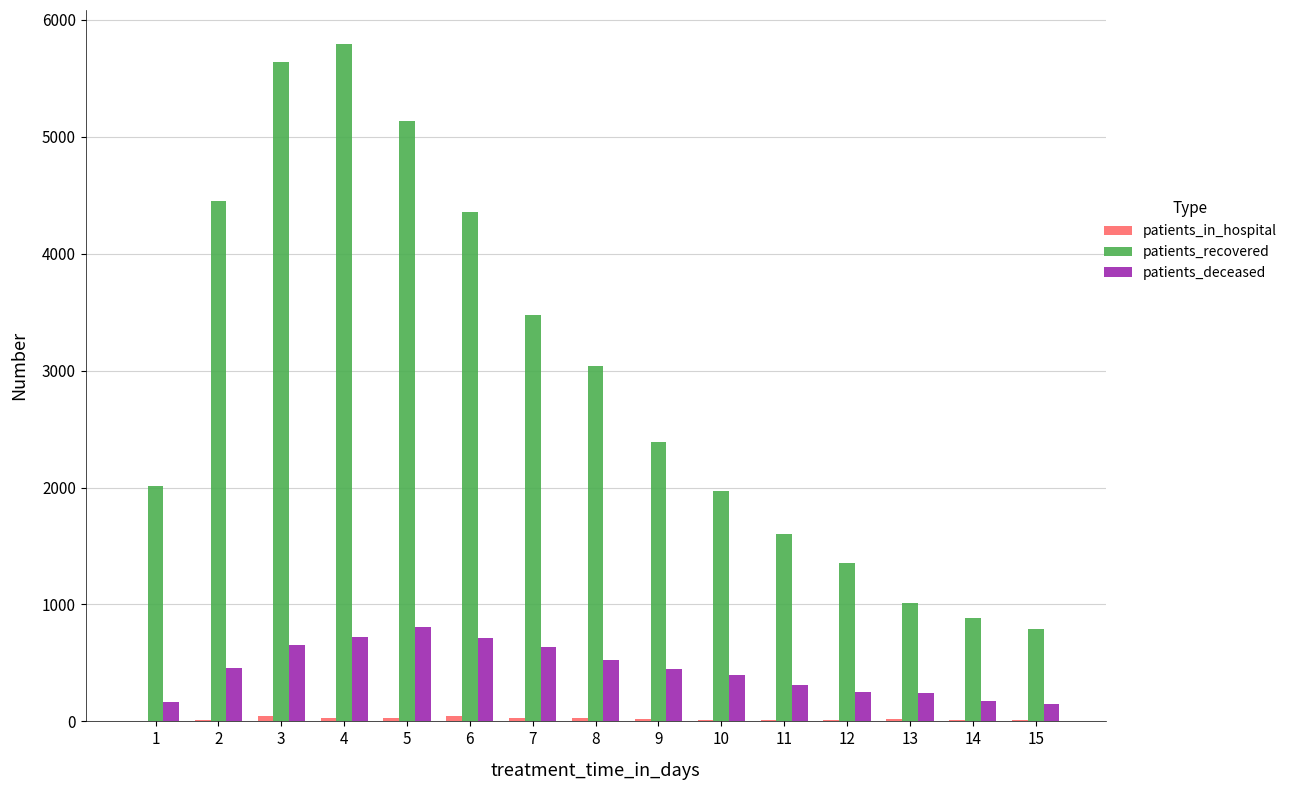

What is the greatest value displayed?

5794